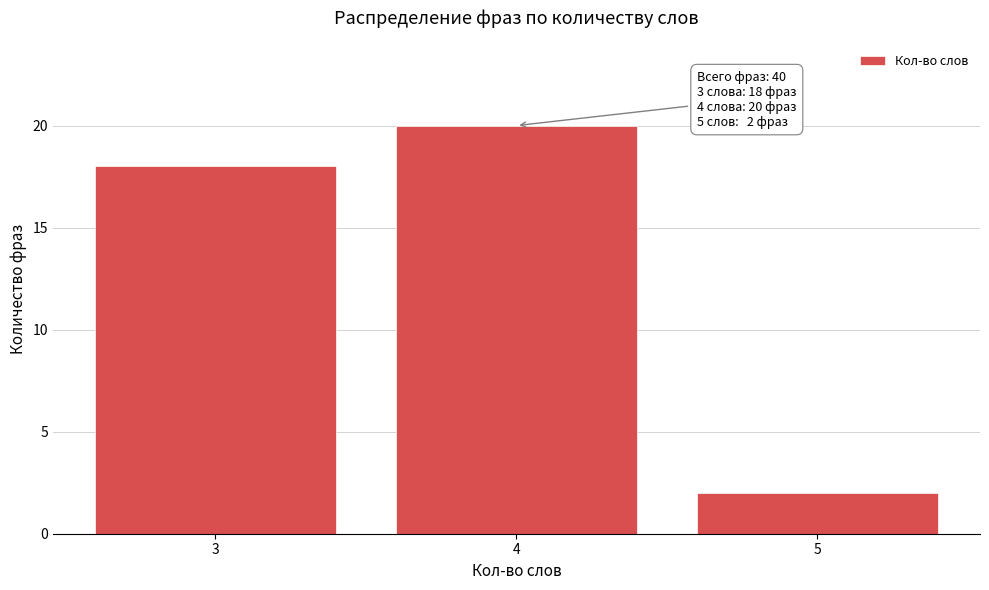

Reading left to right, extract all data points from this chart.

18	20	2